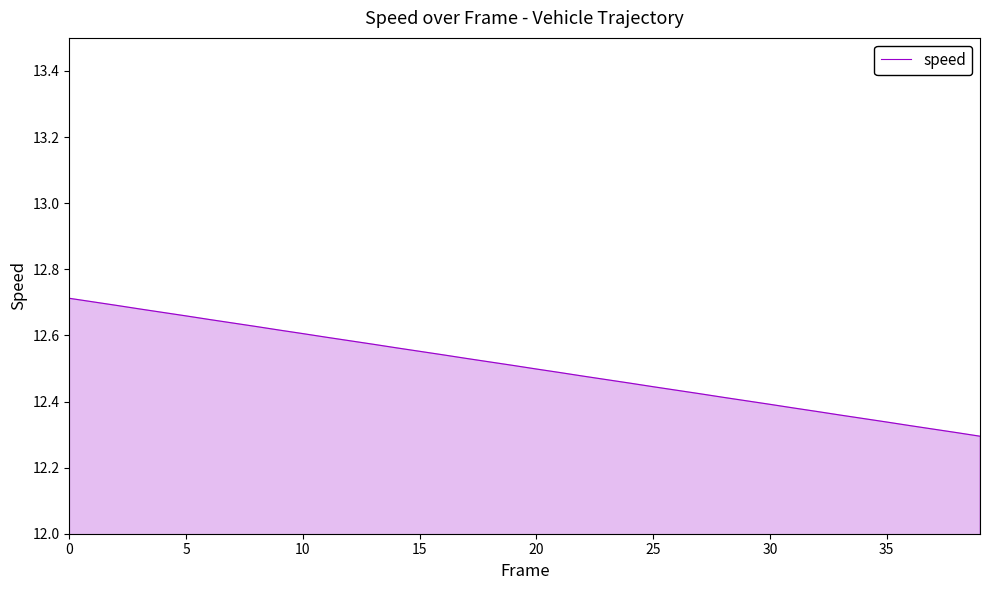

Count the number of data series in this chart.

1